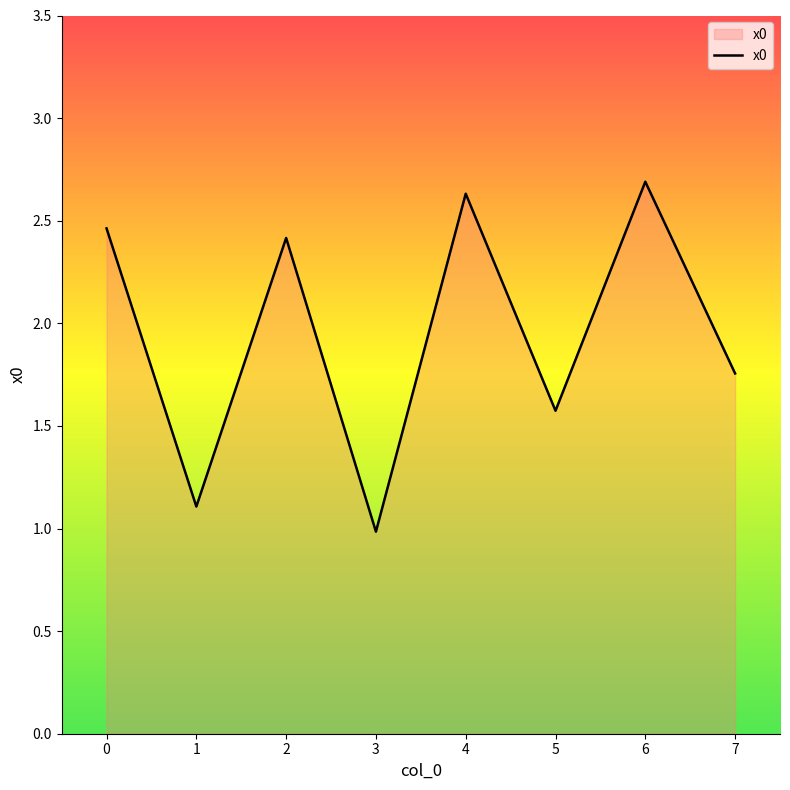

True or false: there are more than 0 points higher than both neighbors.

True